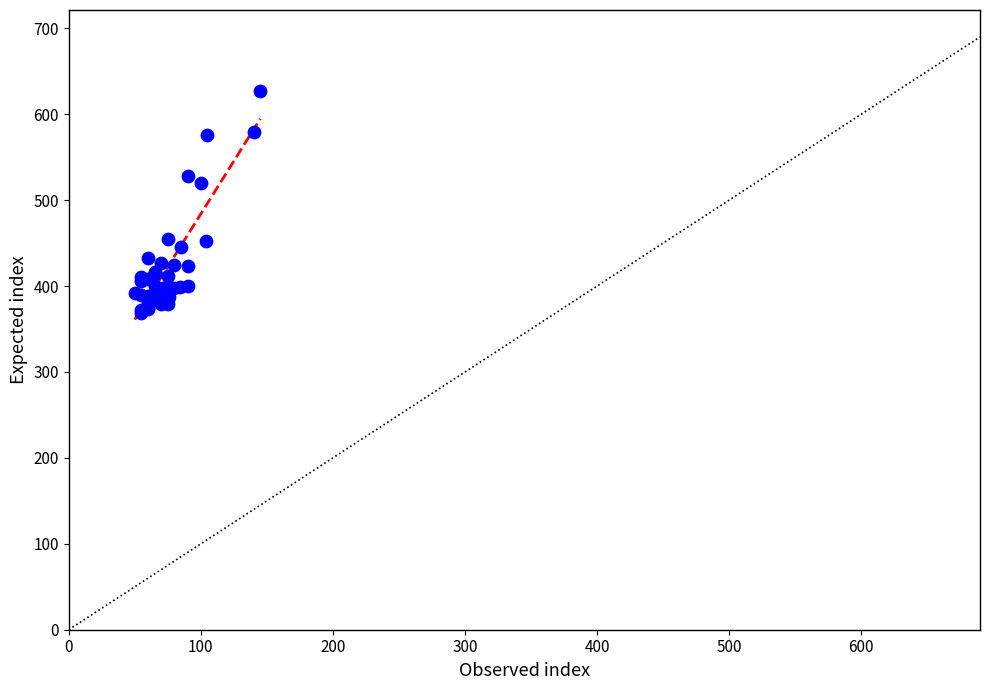

What Y value in the scatter plot is closest to 497?

520.4